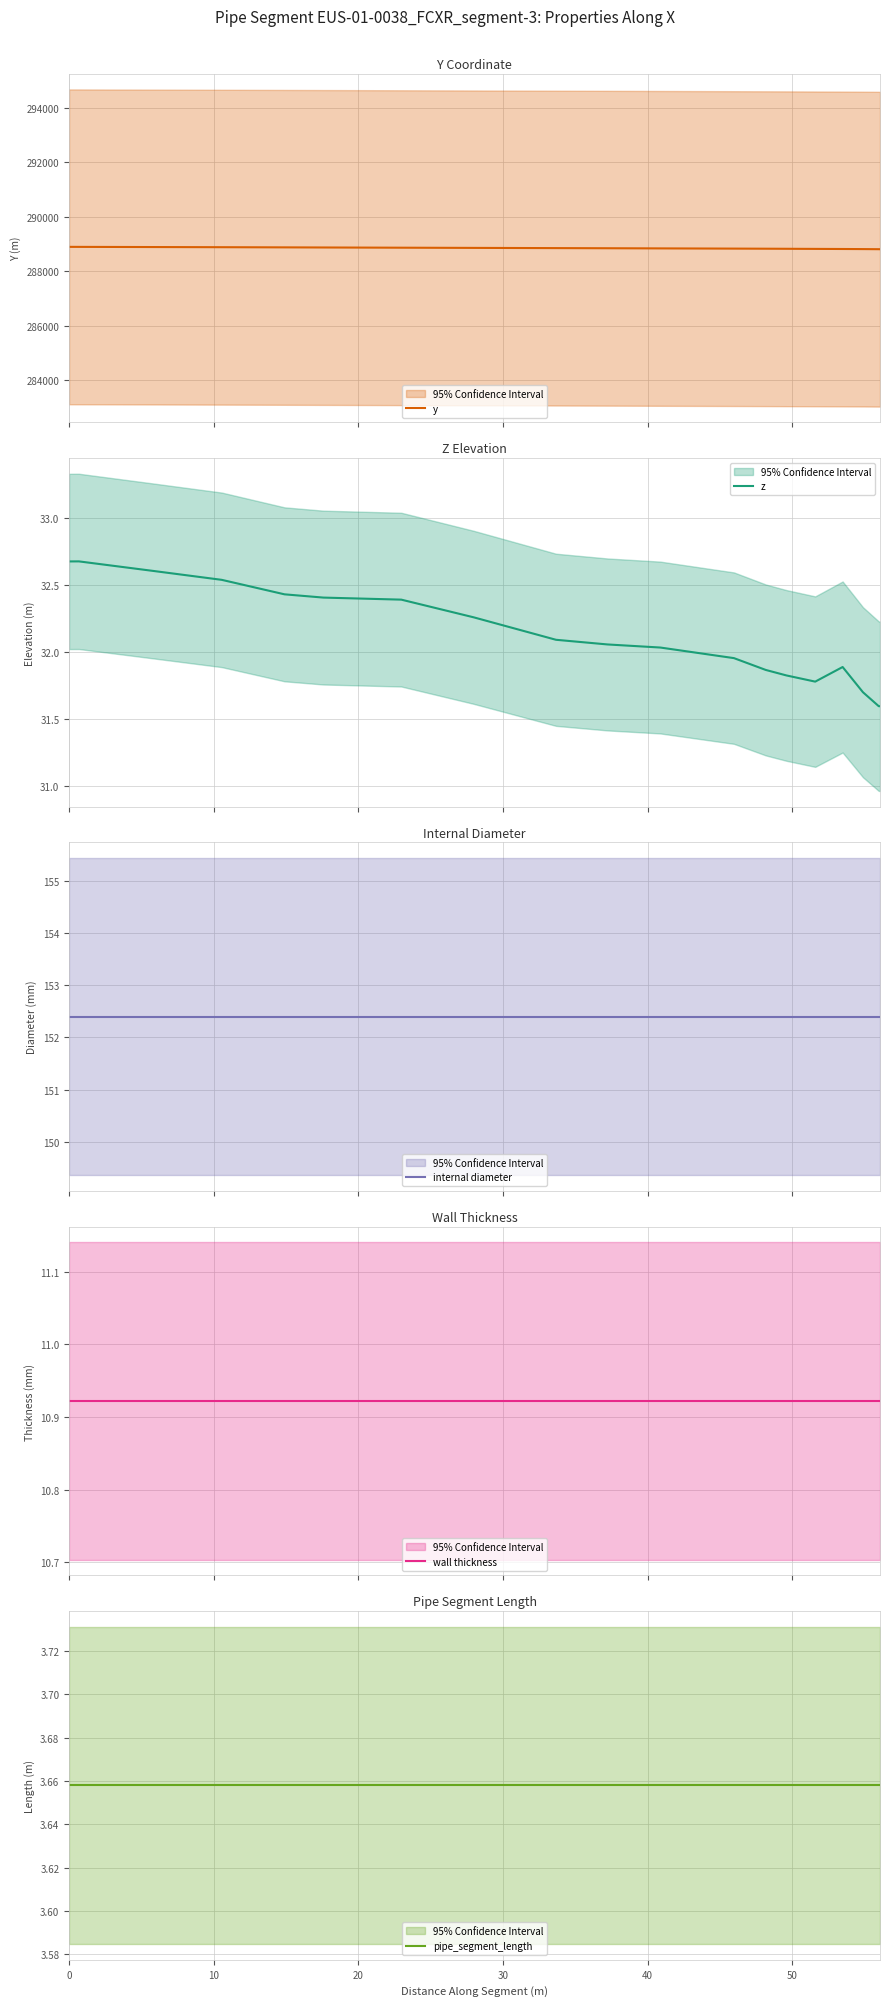

Is this an area chart (filled region under the line)?

No